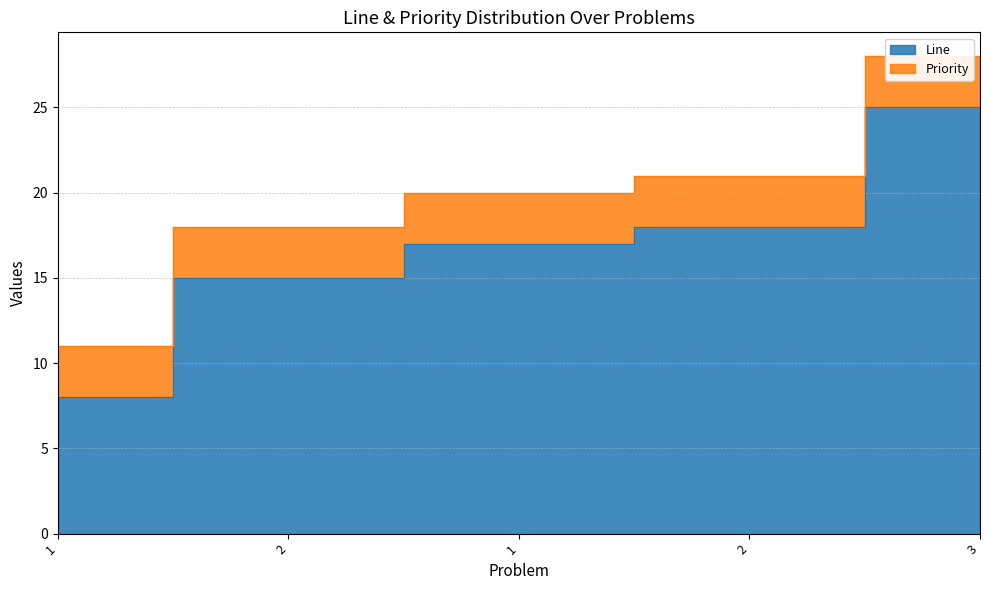

What is the maximum value shown in the chart?

25